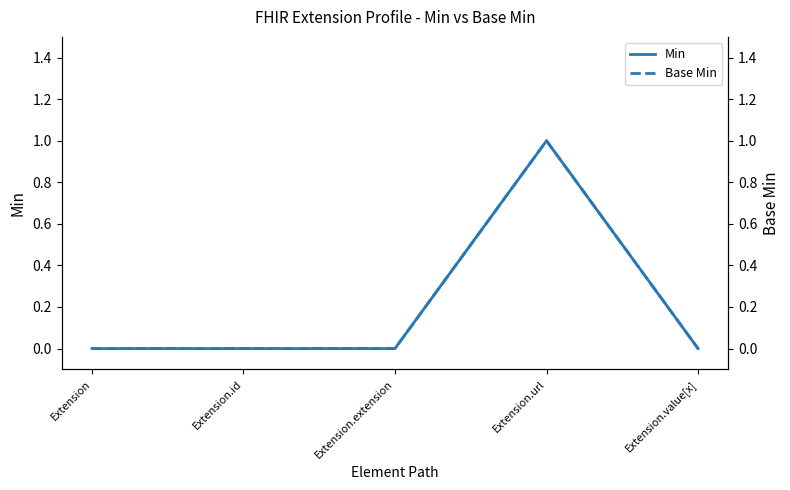

True or false: Min and Base Min cross at least once.

False